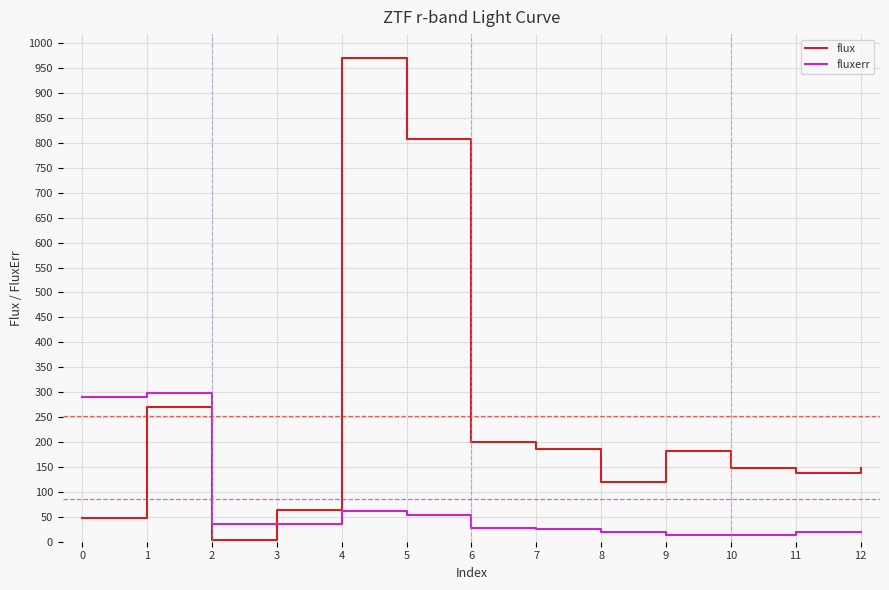

Between which two adjacent categories do flux and fluxerr first intersect?

2 and 3